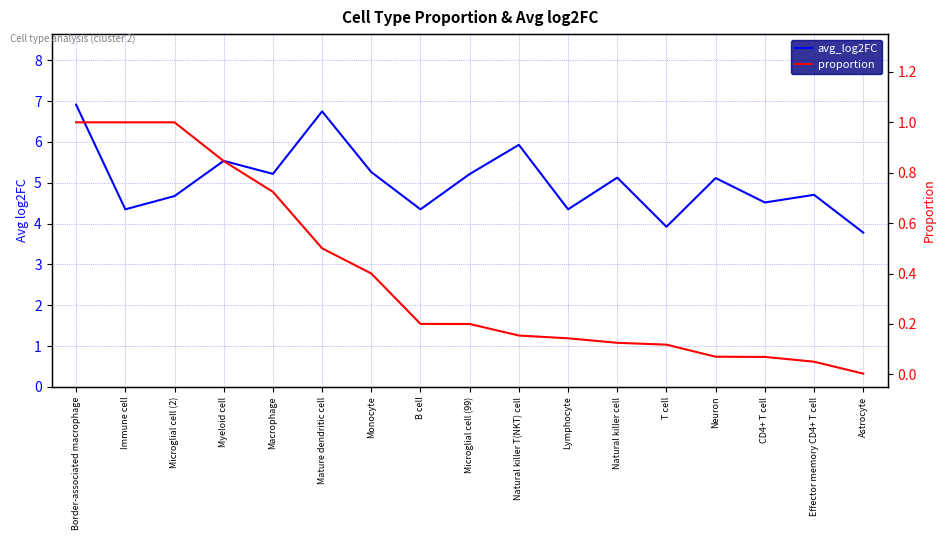

At how many categories does at least one series exceed 2?

17